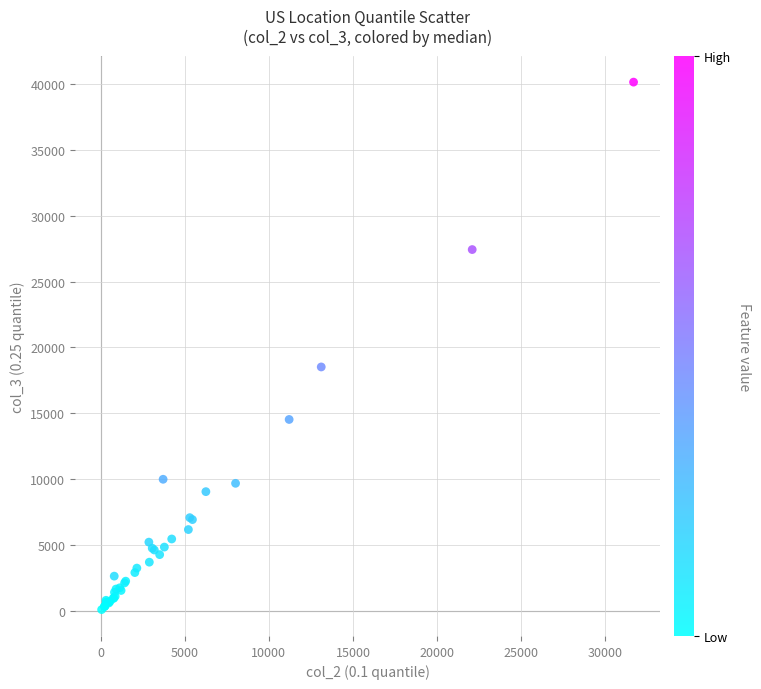

What Y value in the scatter plot is closest to 20119?

18519